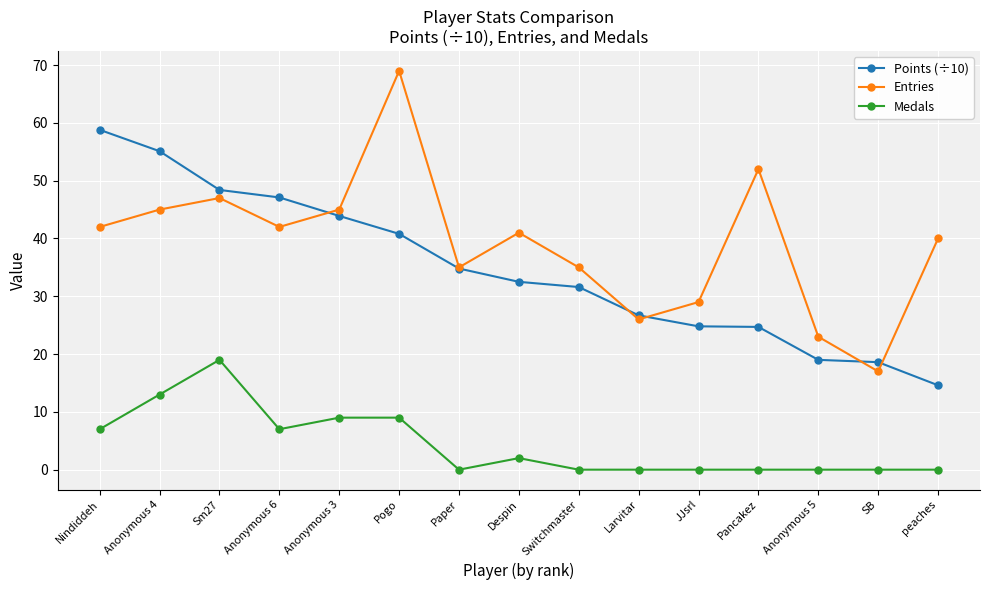

The Points (÷10) series shows 72.6 at Anonymous 4. True or false?

False